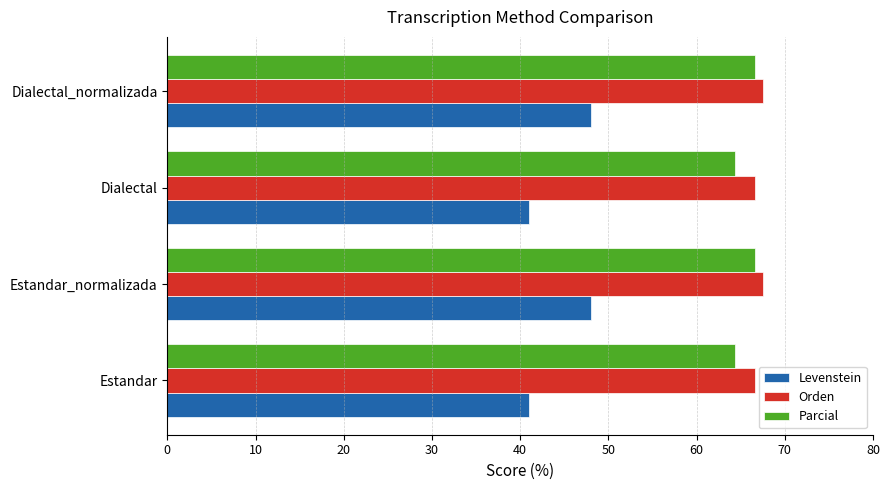

True or false: Parcial has a value of 87.5 at Dialectal_normalizada.

False